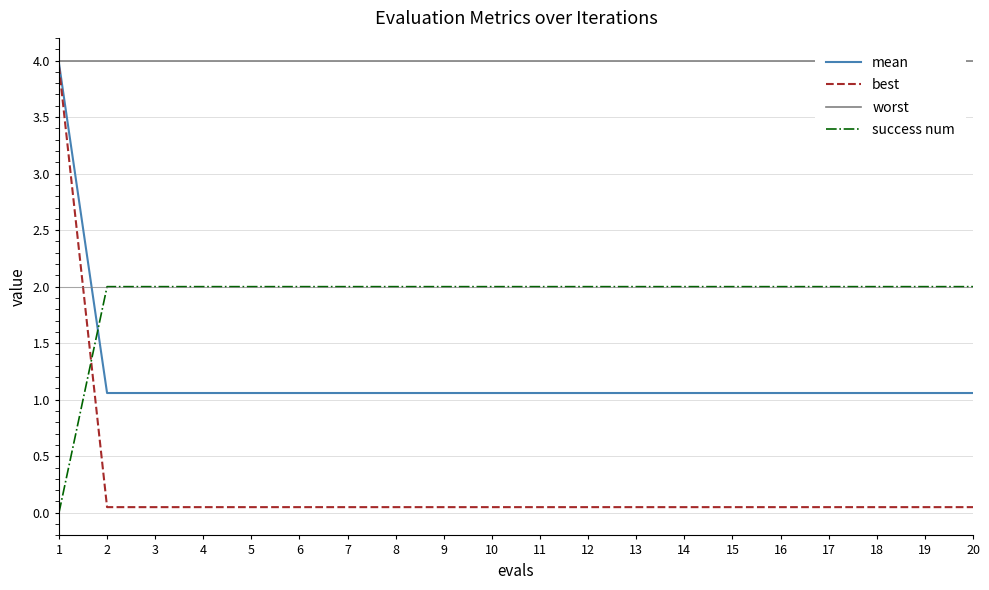

How many times do success num and mean cross each other?

1